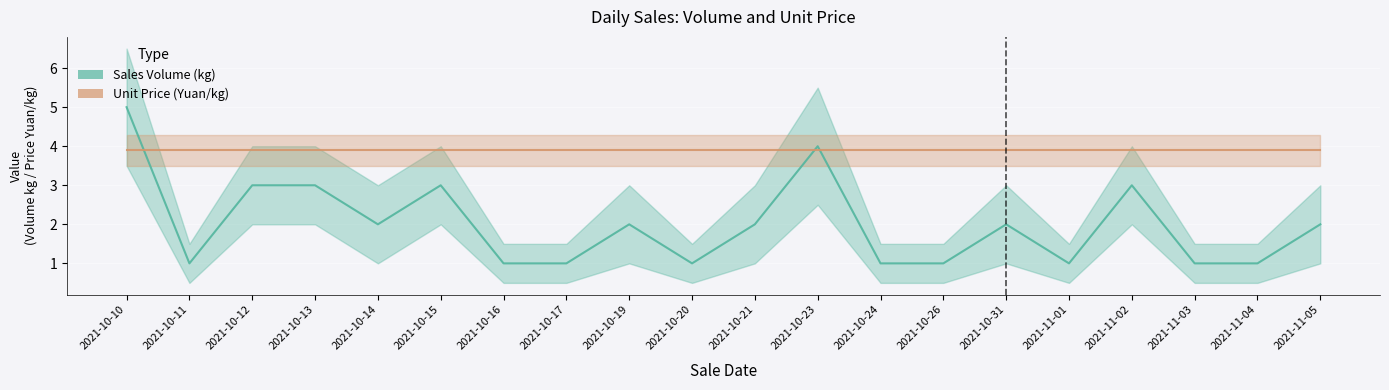

Reading left to right, extract all data points from this chart.

Sales Volume (kg): 5.0	1.0	3.0	3.0	2.0	3.0	1.0	1.0	2.0	1.0	2.0	4.0	1.0	1.0	2.0	1.0	3.0	1.0	1.0	2.0
Unit Price (Yuan/kg): 3.9	3.9	3.9	3.9	3.9	3.9	3.9	3.9	3.9	3.9	3.9	3.9	3.9	3.9	3.9	3.9	3.9	3.9	3.9	3.9